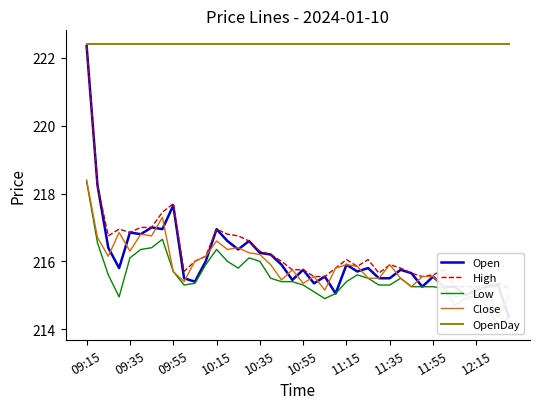

What is the value of the OpenDay point at the 30th from the left?

222.4